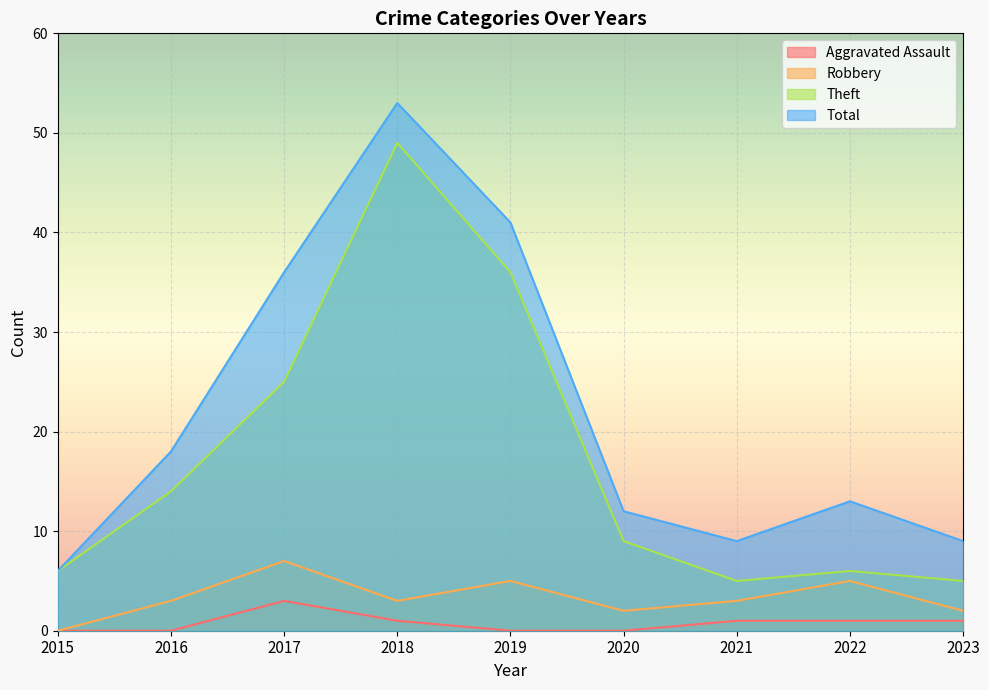

True or false: Total and Robbery cross at least once.

False